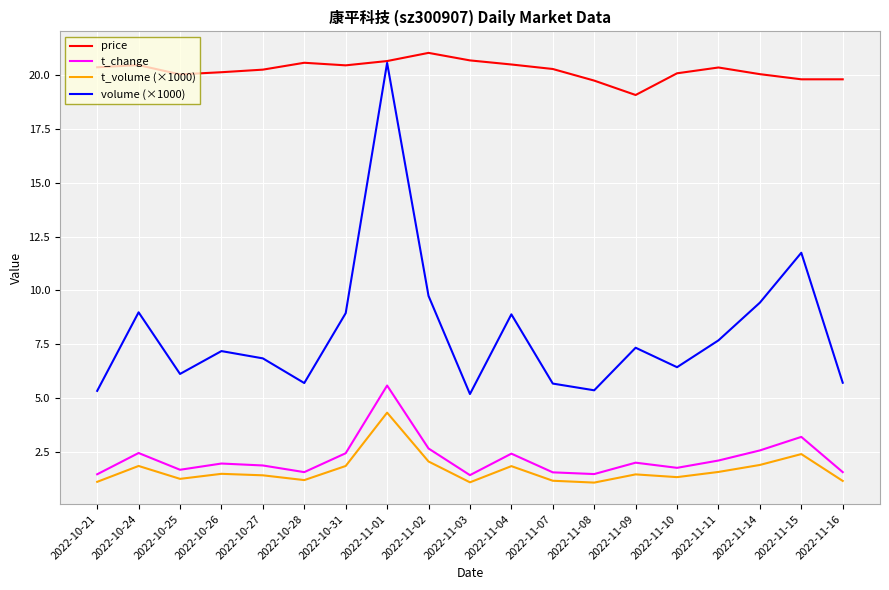

How many lines are shown in the chart?

4